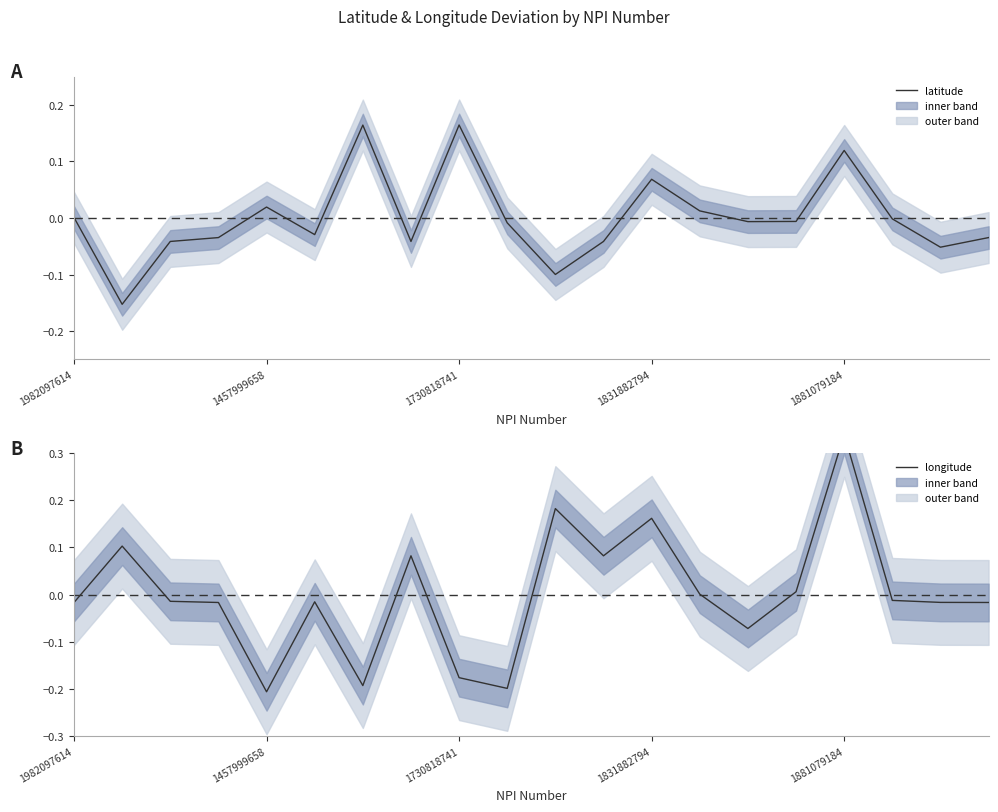

What are all the series names shown in the legend?

latitude, longitude